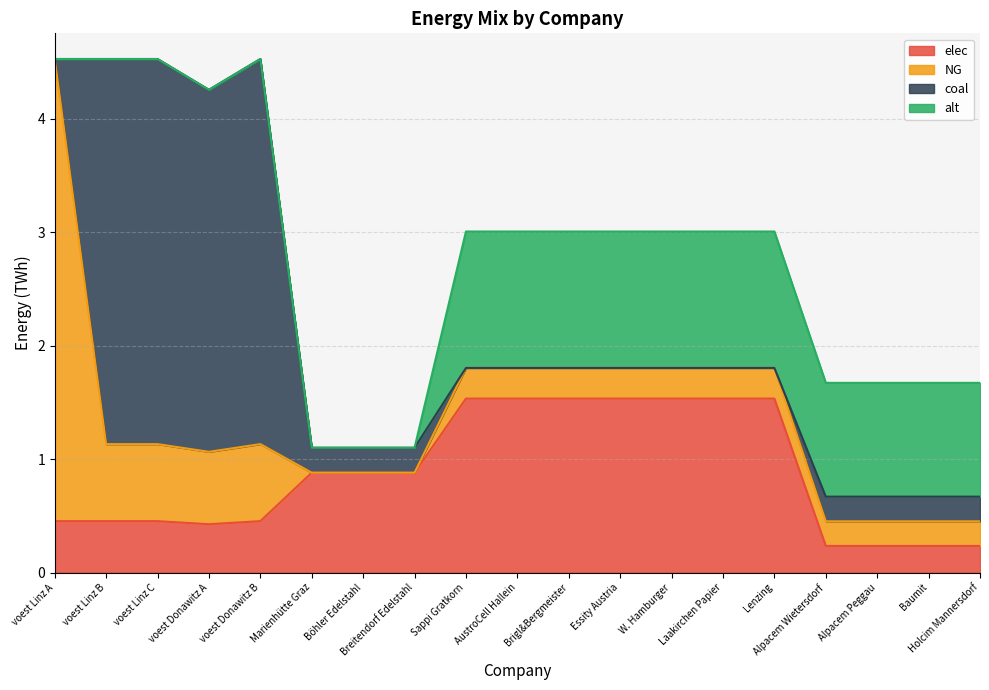

Is it true that NG equals 6.9 at voest Linz A?

False